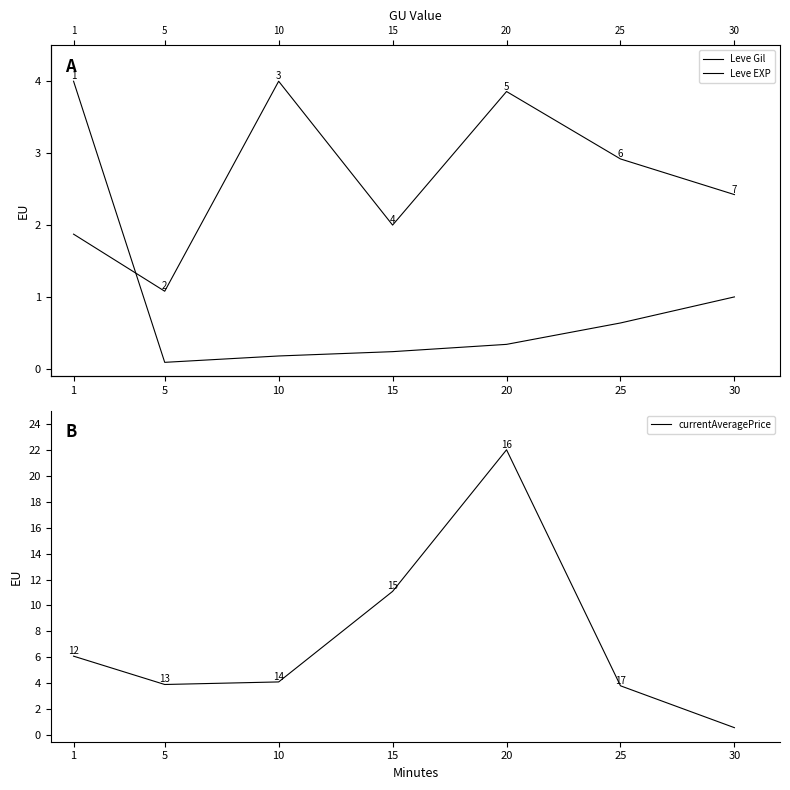

What is the difference between the highest and lowest values at 5?

3.8